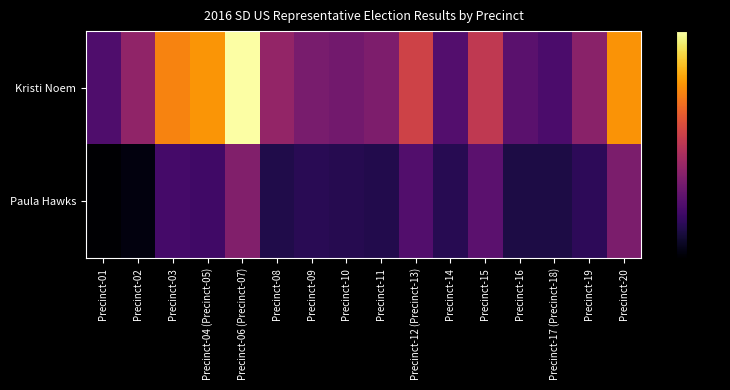

What is the difference between the highest and lowest values at Precinct-01?

122